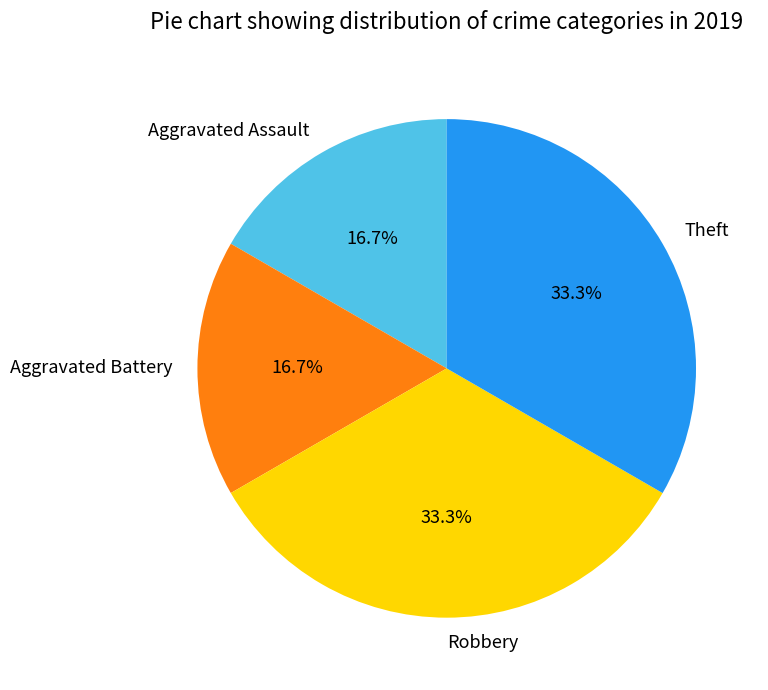

Does any single category account for the majority?

No